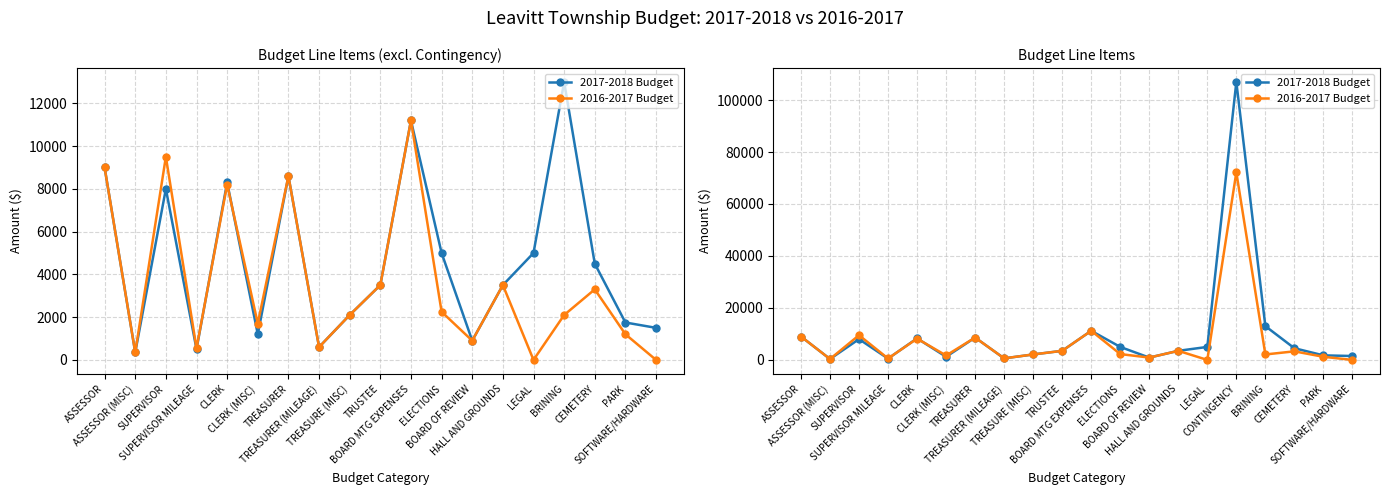

The value of 2016-2017 Budget at BOARD OF REVIEW is 900.0. True or false?

True